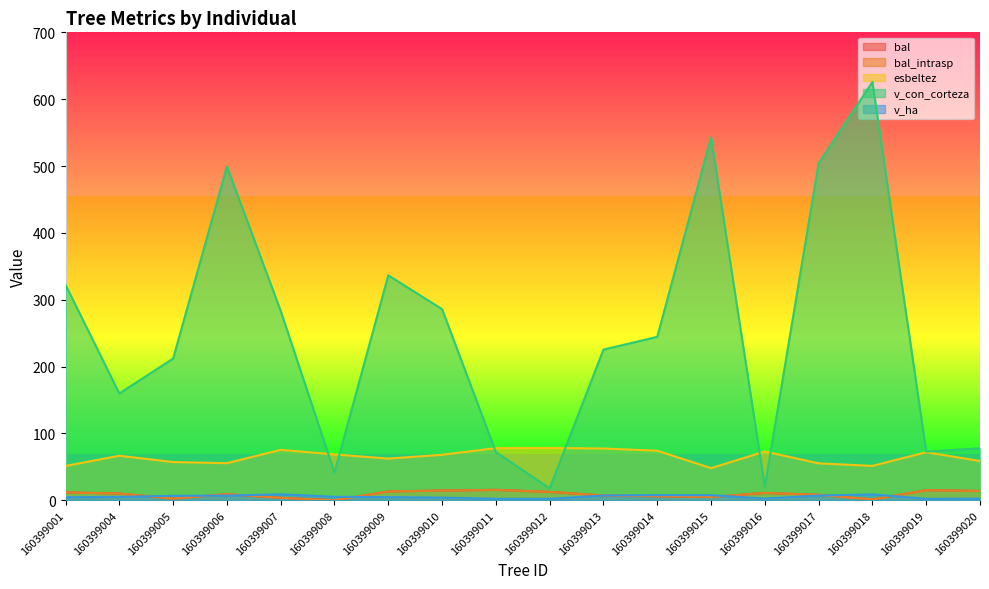

Rank the categories by bal value from lowest to highest.

160399008, 160399018, 160399005, 160399007, 160399015, 160399014, 160399013, 160399017, 160399006, 160399004, 160399016, 160399001, 160399012, 160399009, 160399020, 160399010, 160399019, 160399011